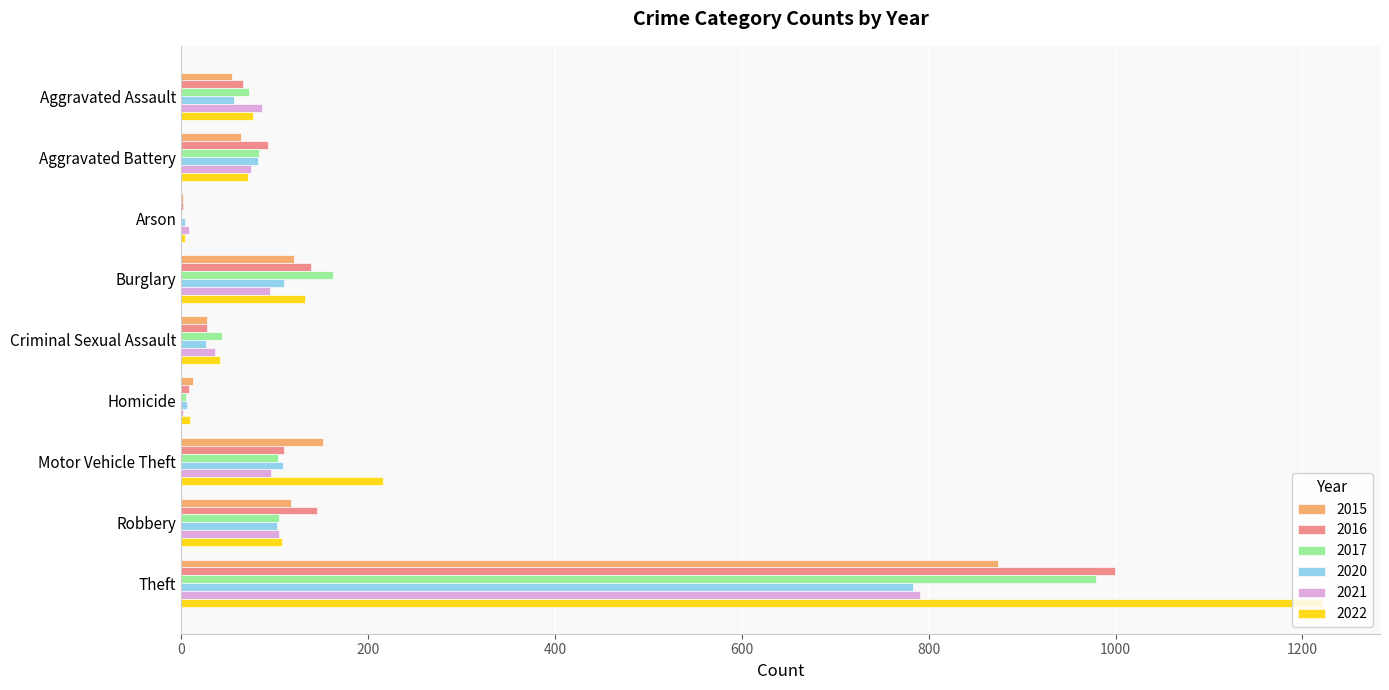

Is the value of 2022 at Aggravated Battery greater than the value of 2016 at Burglary?

No